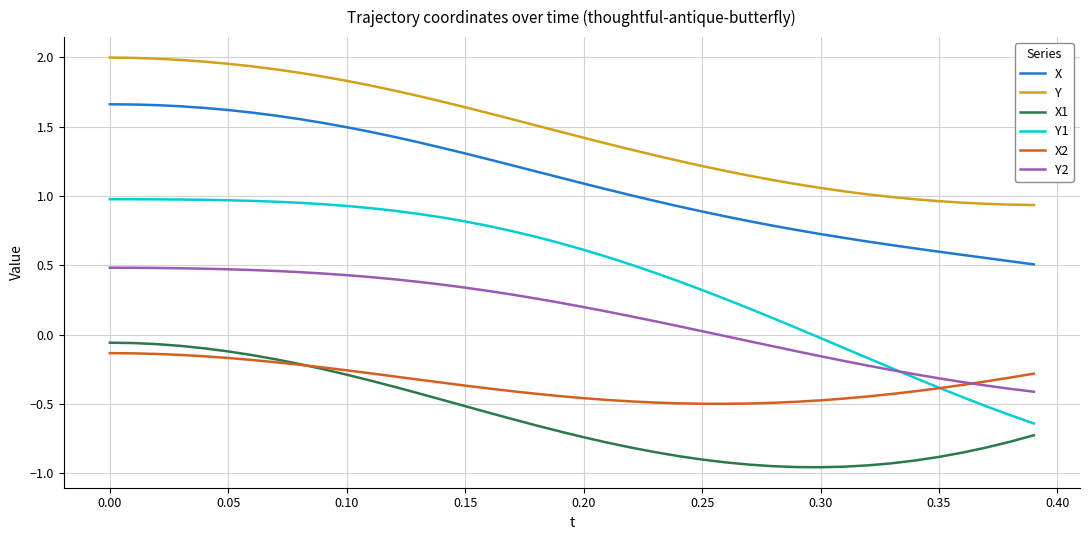

Which series has the widest spread of values?

Y1